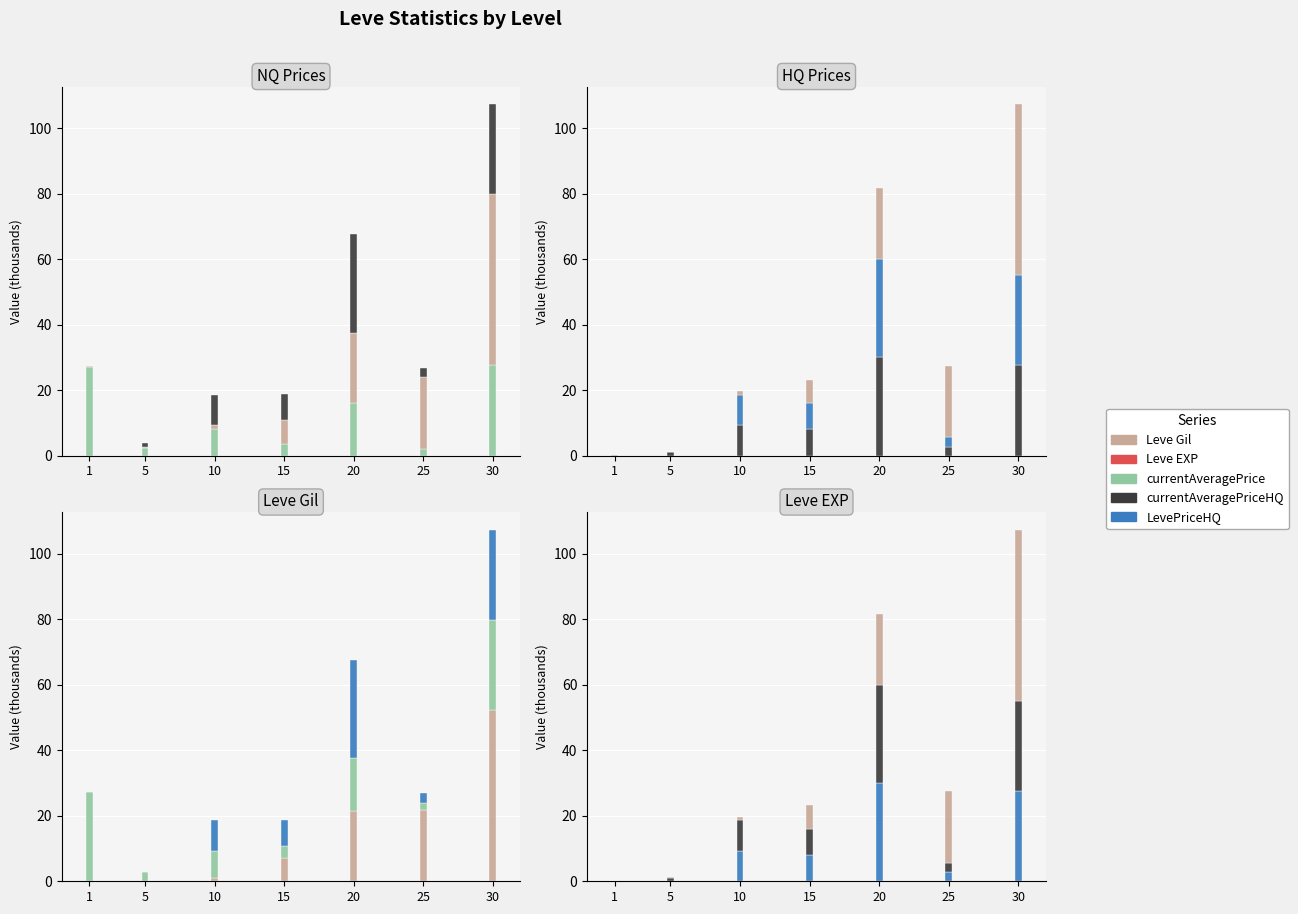

True or false: currentAveragePrice has a value of 2.5 at 5.

True